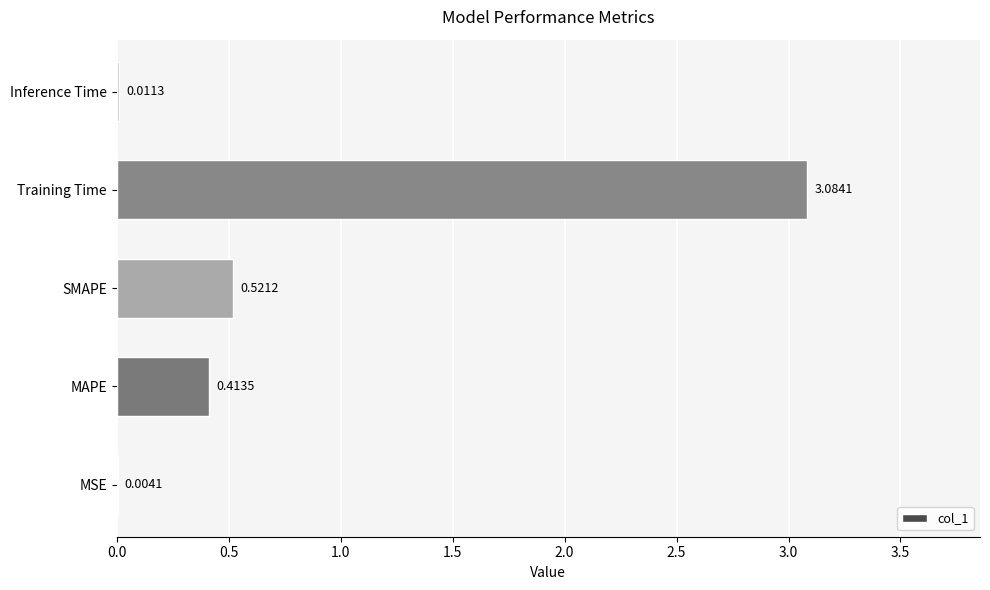

What is the sum of all values?

4.0